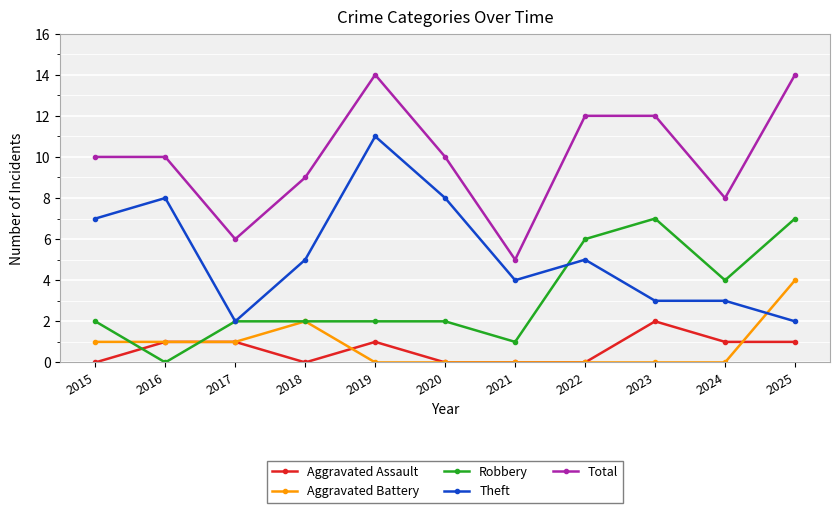

Does the chart have visible grid lines?

Yes